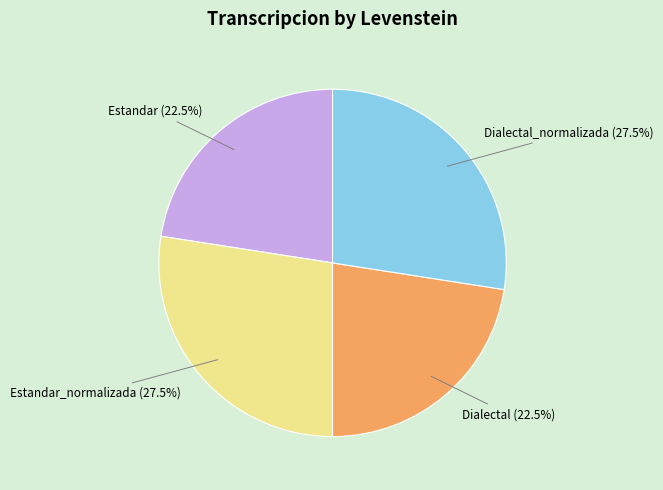

To the nearest percent, what is the difference between the largest and smallest slice percentages?

5%